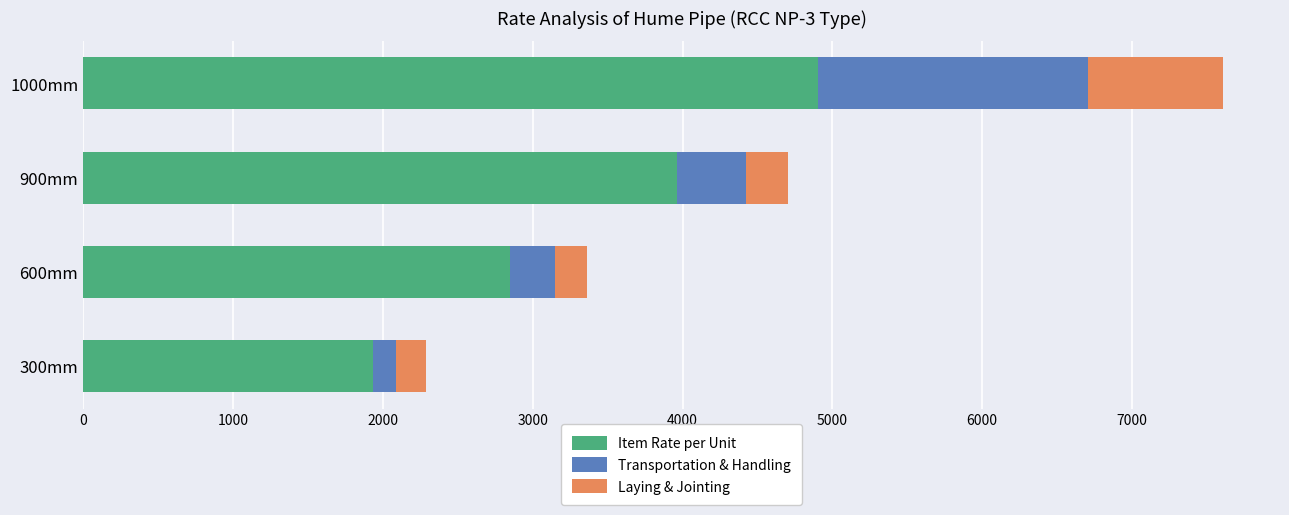

Rank the categories by Item Rate per Unit value from highest to lowest.

1000mm, 900mm, 600mm, 300mm